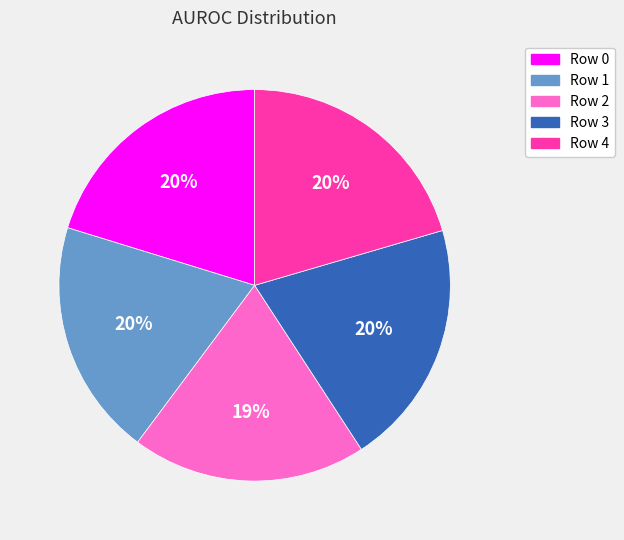

Do Row 1 and Row 0 together represent more than half of the pie?

No